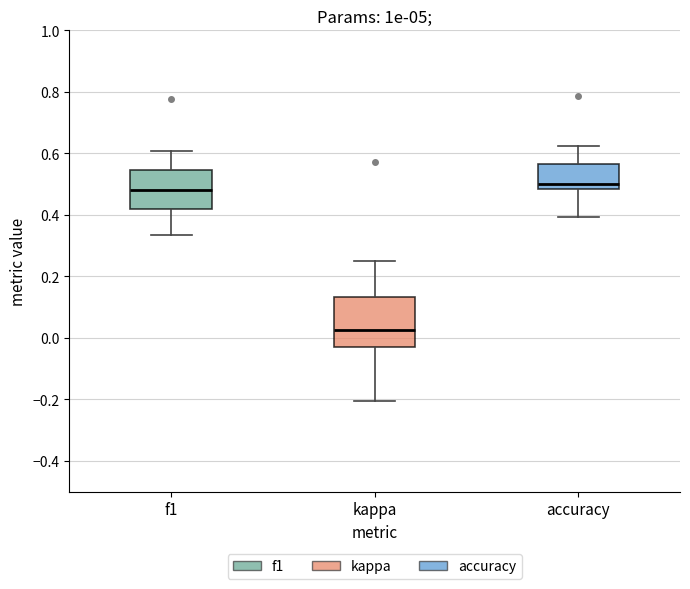

Where does the upper whisker of the box for accuracy end on the y-axis? The values are not printed on the chart, so give them approximately, as read against the axis.

0.62